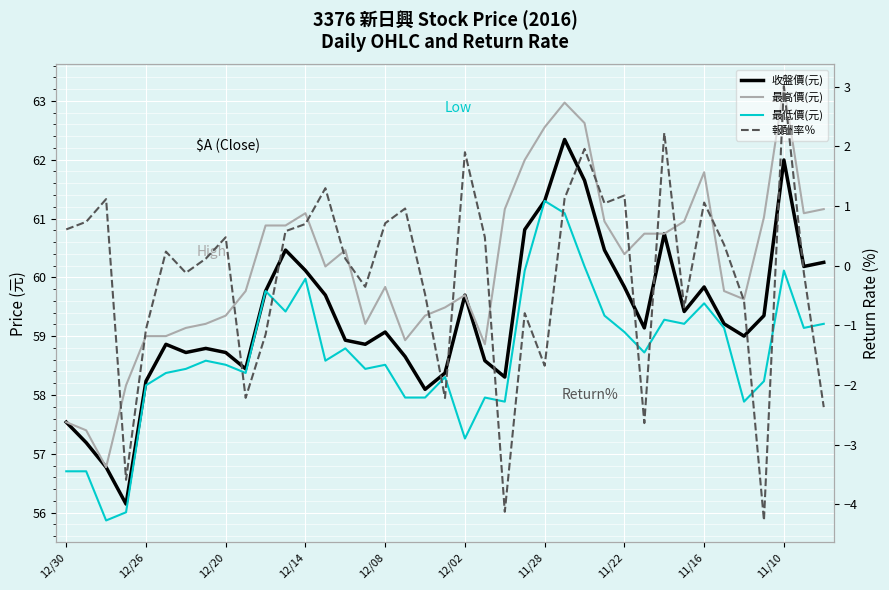

Which series changed the most between 30 and 31?

報酬率％